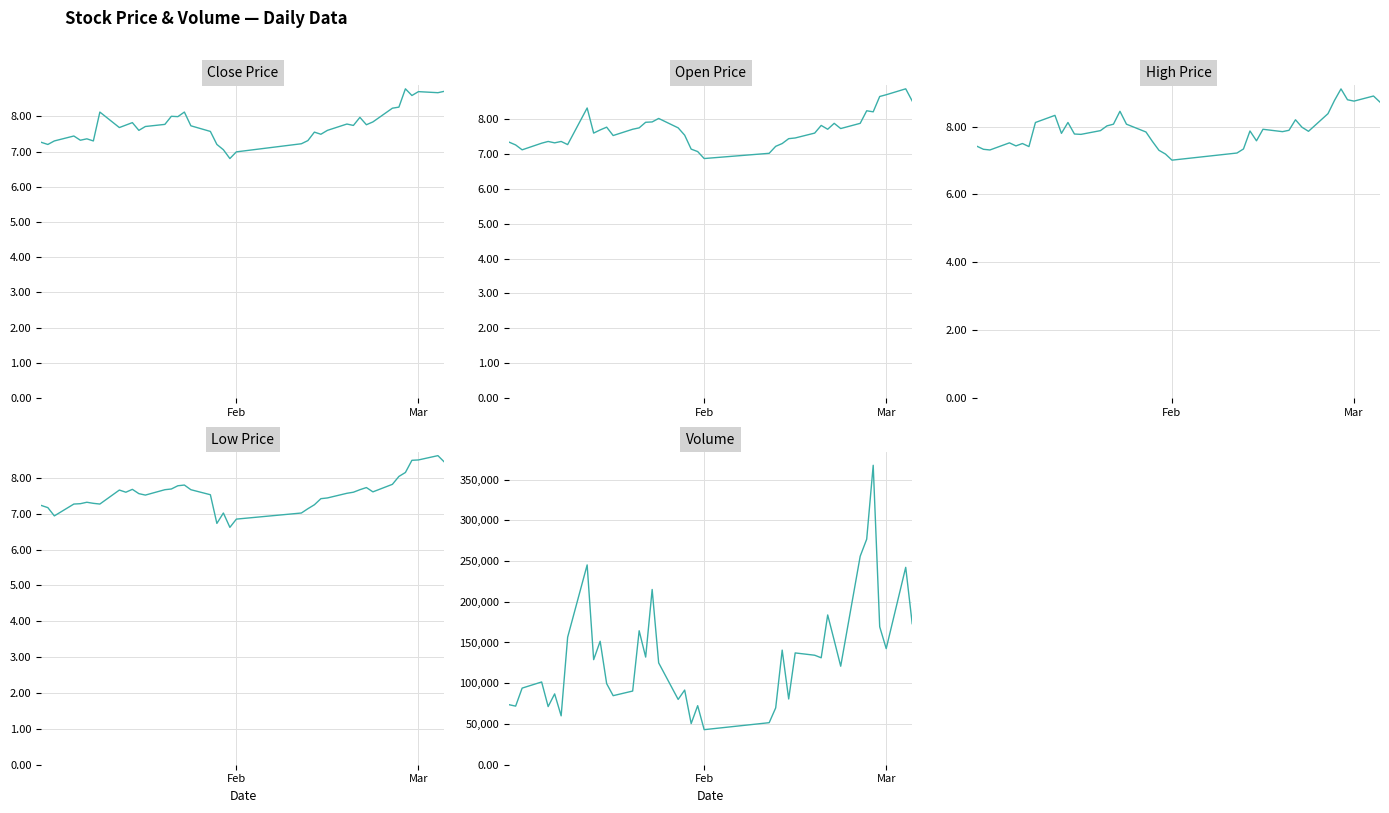

Reading left to right, what are all the values shown in this chart?

close: 7.3	7.2	7.3	7.4	7.3	7.4	7.3	8.1	7.7	7.8	7.8	7.6	7.7	7.8	8.0	8.0	8.1	7.7	7.6	7.2	7.0	6.8	7.0	7.2	7.3	7.5	7.5	7.6	7.8	7.7	8.0	7.8	7.8	8.2	8.3	8.8	8.6	8.7	8.7	8.7
open: 7.3	7.3	7.1	7.3	7.4	7.3	7.4	7.3	8.3	7.6	7.7	7.8	7.5	7.7	7.8	7.9	7.9	8.0	7.8	7.5	7.1	7.1	6.9	7.0	7.2	7.3	7.4	7.5	7.6	7.8	7.7	7.9	7.7	7.9	8.2	8.2	8.7	8.7	8.9	8.5
high: 7.4	7.3	7.3	7.5	7.4	7.5	7.4	8.1	8.3	7.8	8.1	7.8	7.8	7.9	8.0	8.1	8.4	8.1	7.8	7.6	7.3	7.2	7.0	7.2	7.3	7.9	7.6	7.9	7.8	7.9	8.2	8.0	7.9	8.4	8.8	9.1	8.8	8.8	8.9	8.7
low: 7.2	7.2	6.9	7.3	7.3	7.3	7.3	7.3	7.7	7.6	7.7	7.6	7.5	7.7	7.7	7.8	7.8	7.7	7.5	6.7	7.0	6.6	6.8	7.0	7.1	7.2	7.4	7.4	7.6	7.6	7.7	7.7	7.6	7.8	8.0	8.2	8.5	8.5	8.6	8.4
volume: 73641.0	71912.0	94037.0	101553.0	71363.0	86928.0	59981.0	156485.0	245215.0	128936.0	151518.0	99514.0	84743.0	90421.0	164400.0	132108.0	215050.0	125010.0	80147.0	91634.0	50510.0	72460.0	43026.0	51600.0	69736.0	140655.0	80686.0	137206.0	134375.0	131237.0	183806.0	152640.0	120898.0	255879.0	276815.0	367498.0	169293.0	142511.0	242241.0	173107.0